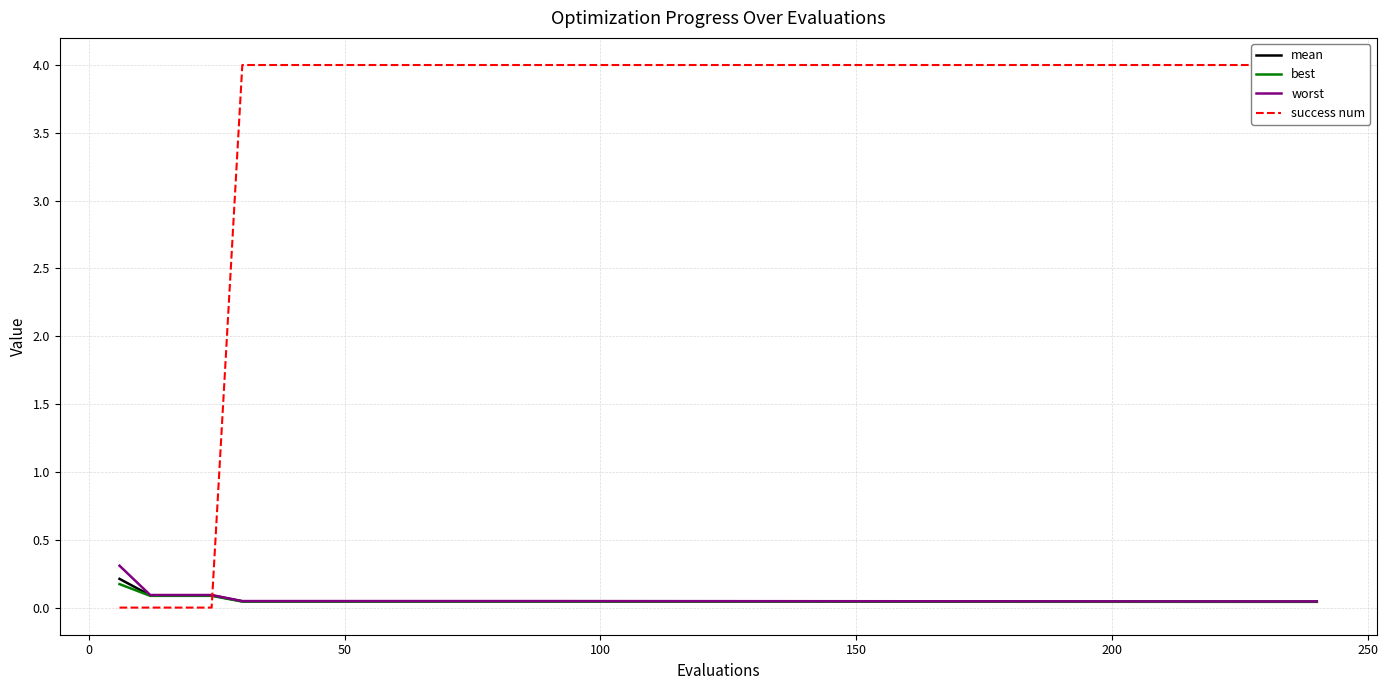

Is the value of mean at 14 greater than the value of worst at 12?

No